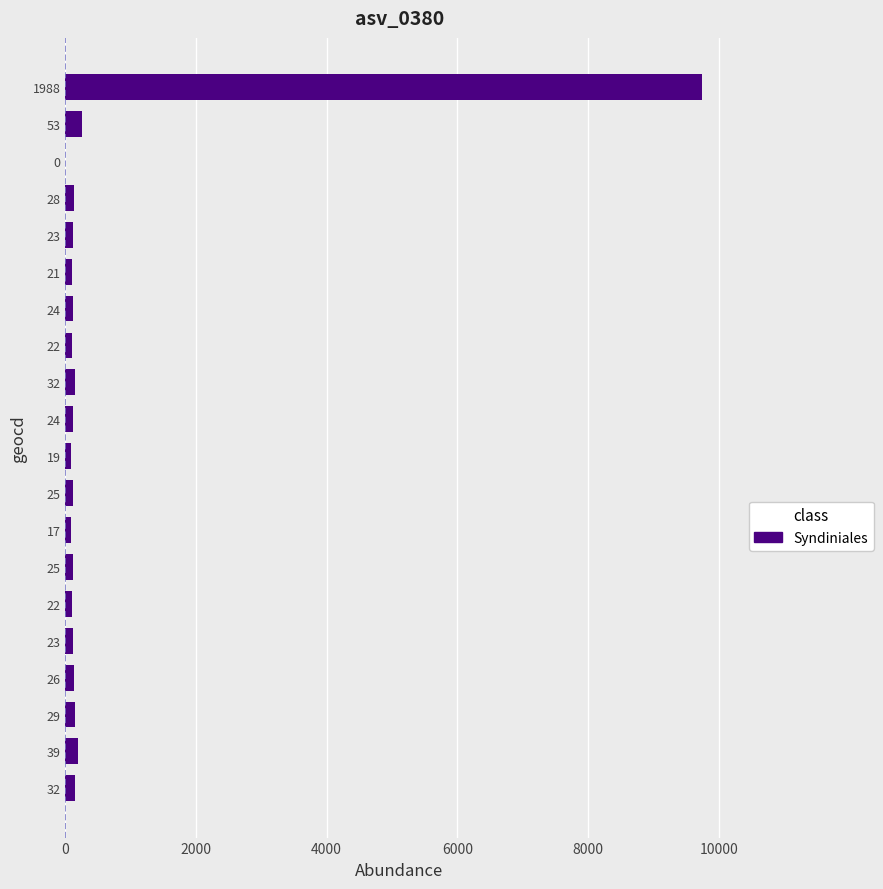

Count the number of data series in this chart.

1